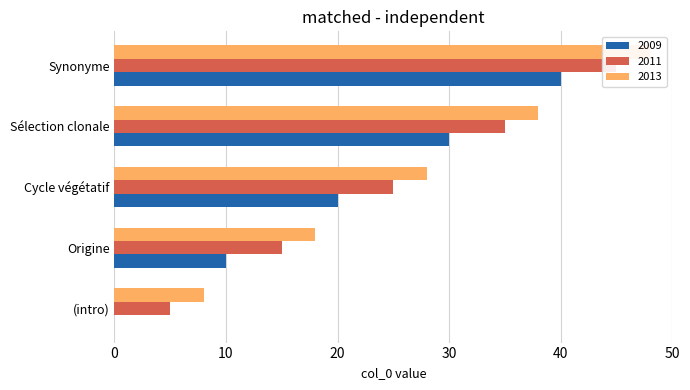

How many groups of bars are there?

5